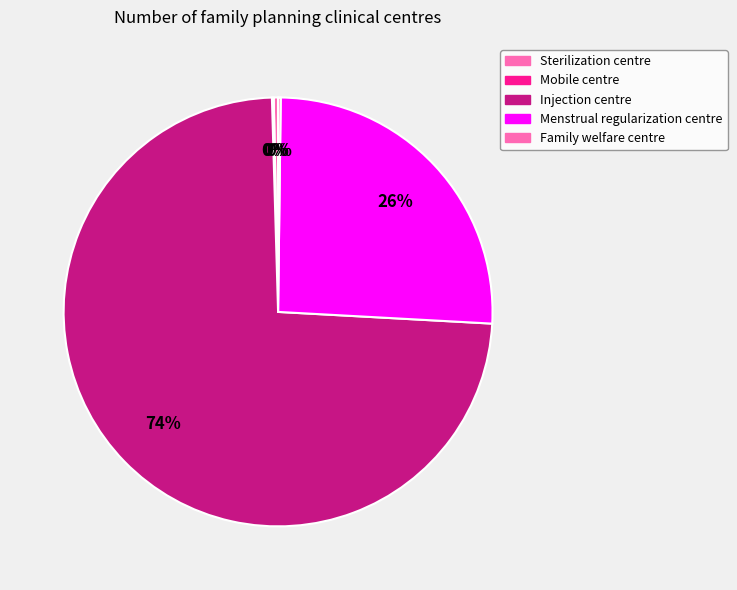

To the nearest percent, what is the difference between the Sterilization centre and Menstrual regularization centre slice percentages?

25%